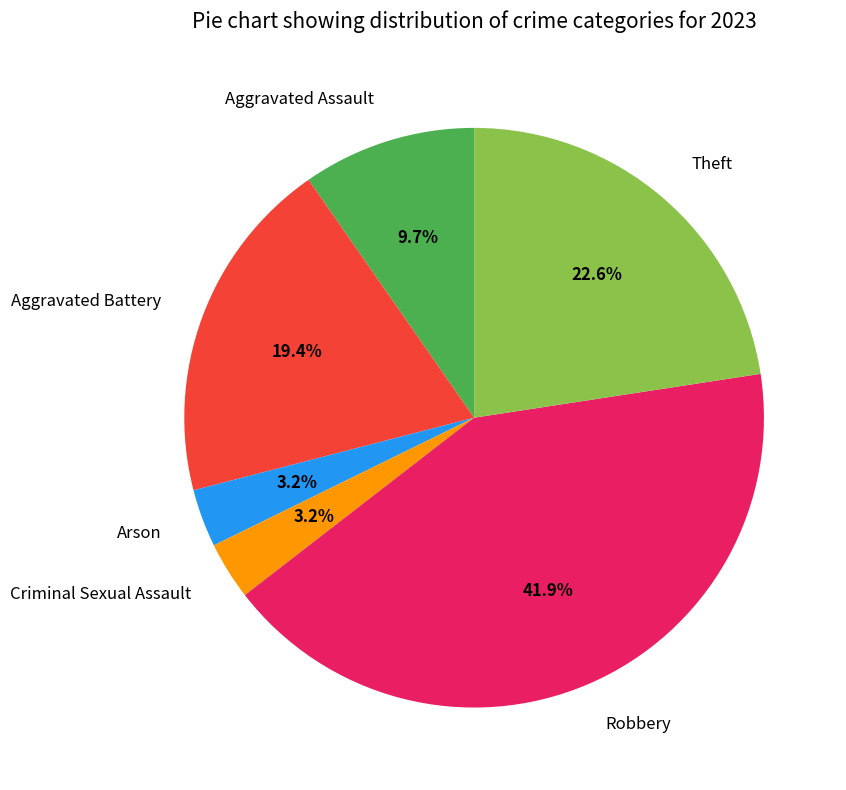

Combined, what portion of the pie is Robbery and Theft?

64.5%